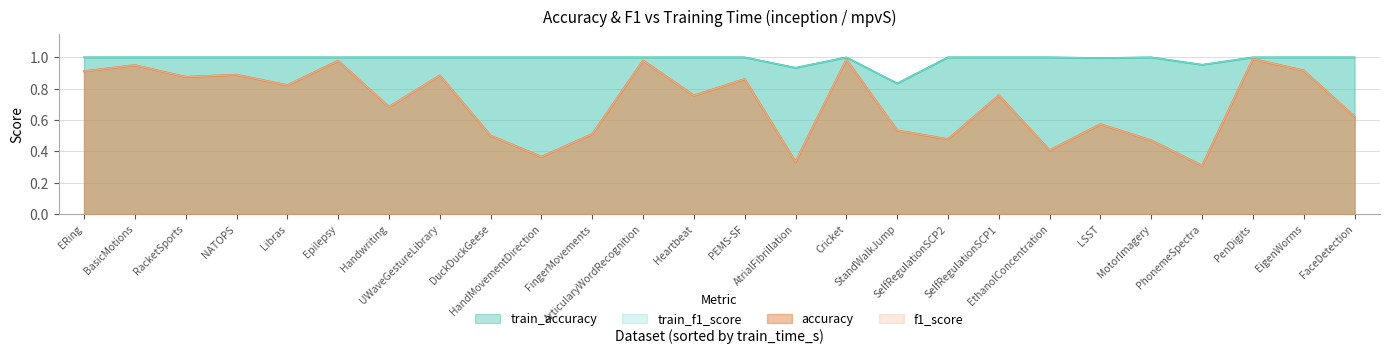

Is the value of train_accuracy at SelfRegulationSCP2 greater than the value of train_f1_score at HandMovementDirection?

No